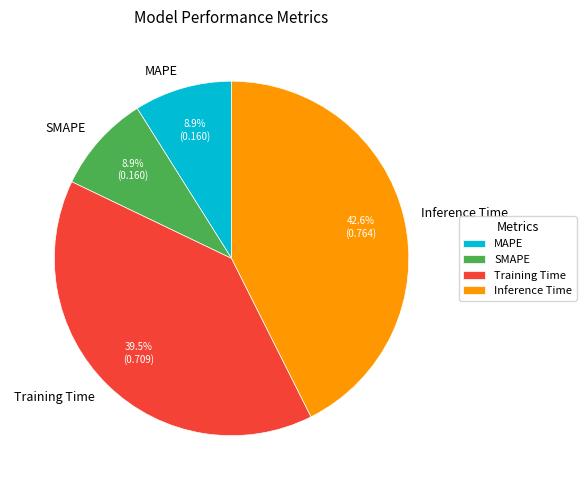

Is the sum of Inference Time and Training Time greater than half?

Yes